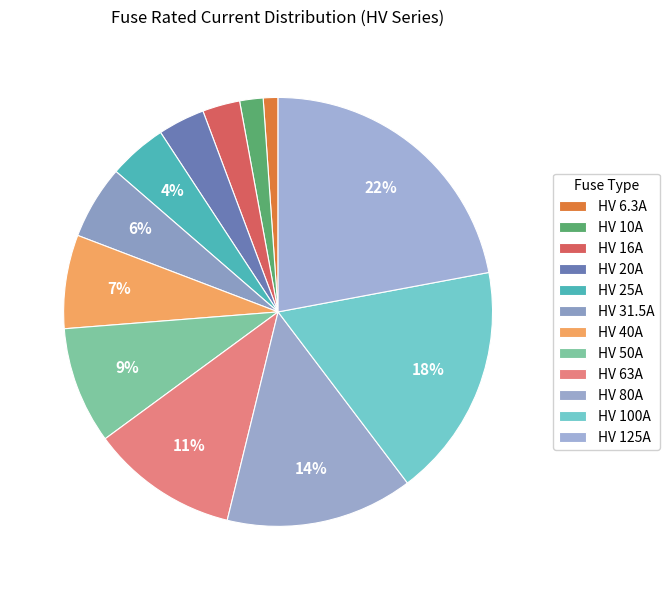

How many segments does this pie chart have?

12